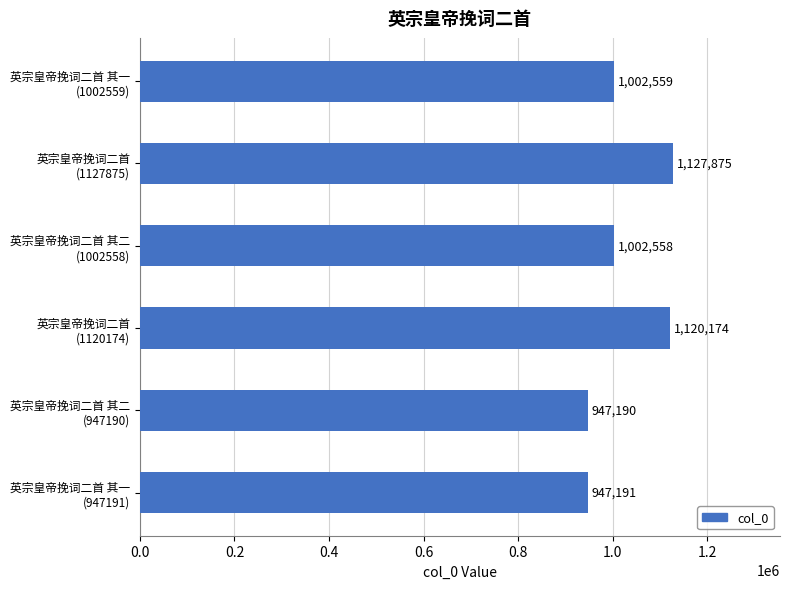

What is the value of the 4th bar from the top?

1120174